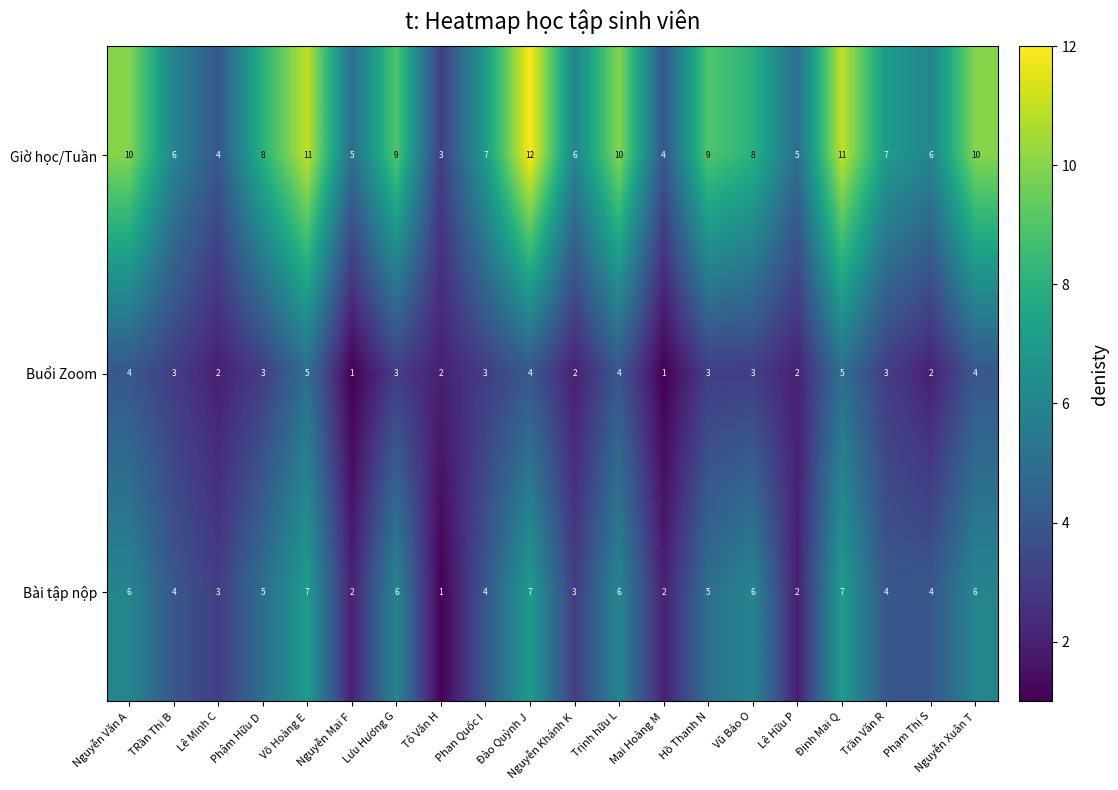

At which category does the chart reach its peak across all series?

Đào Quỳnh J